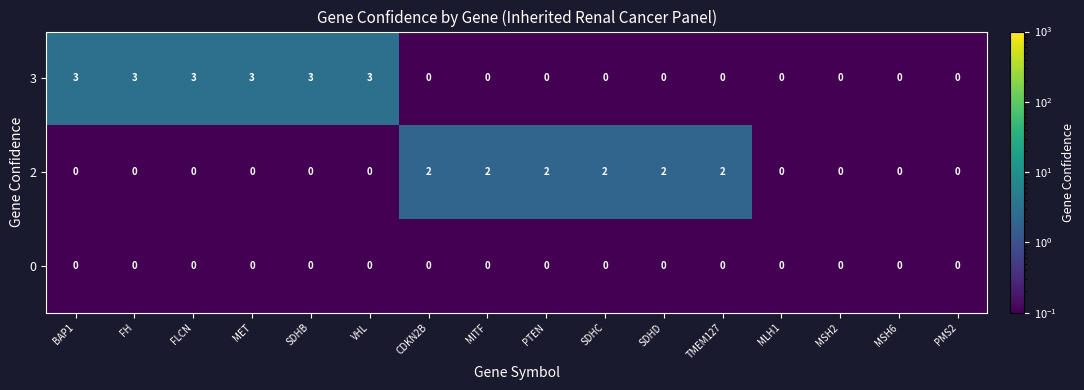

List the series in order of their peak value, highest first.

3, 2, 0